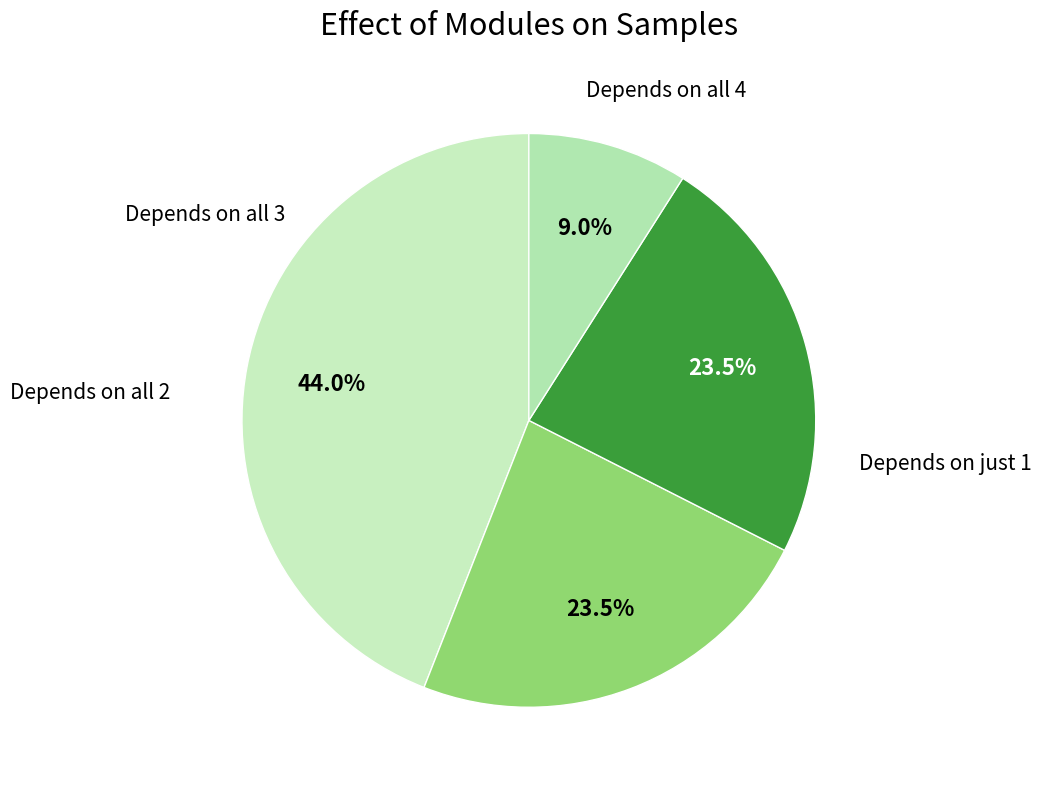

How many slices are in this pie chart?

4